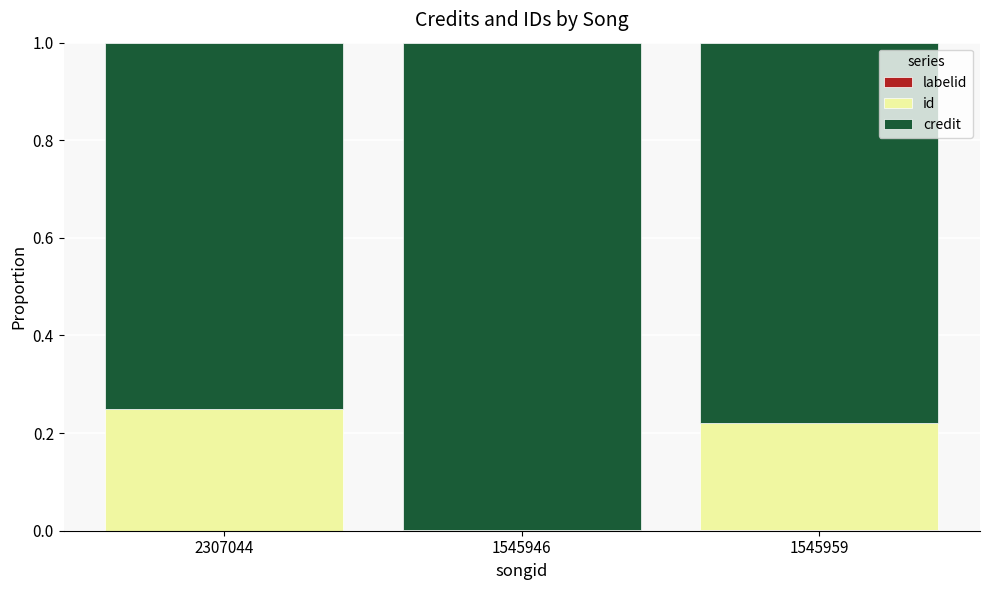

Rank the series at 2307044 from lowest to highest value.

labelid, id, credit